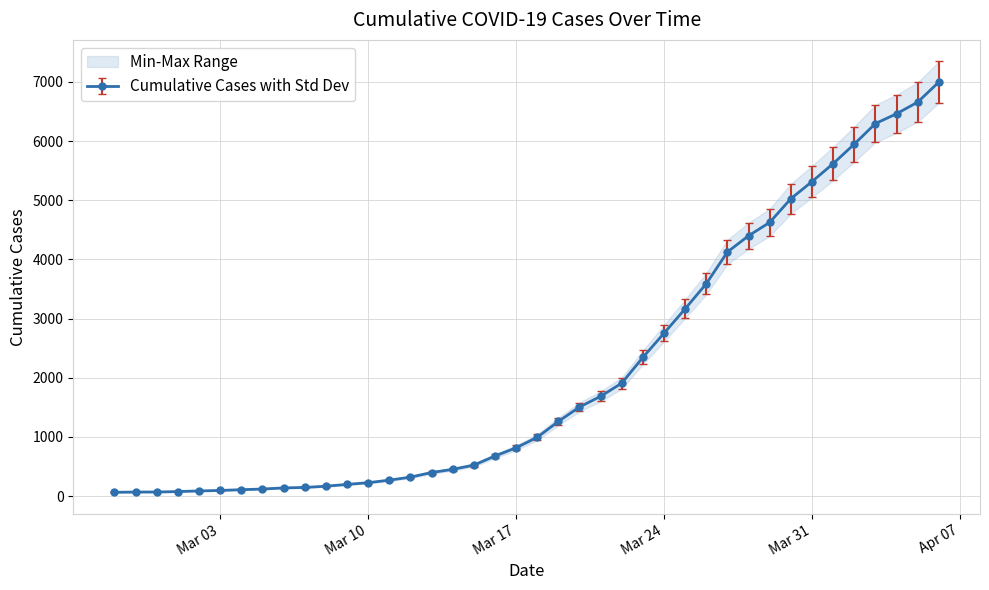

Is it true that the value at Mar 31 is 5314?

True